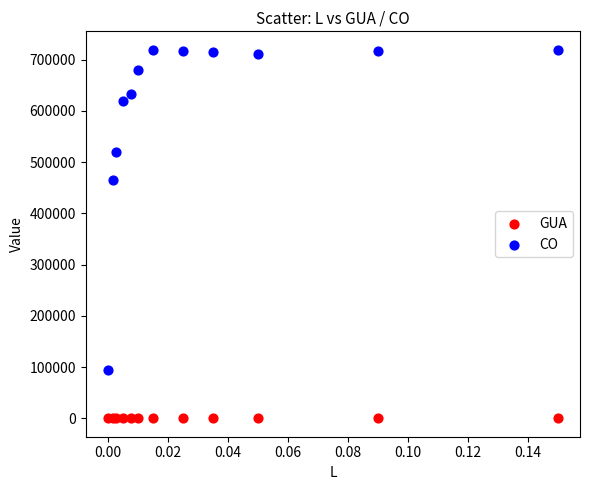

Across all series, what Y value is closest to 359784?

465163.2